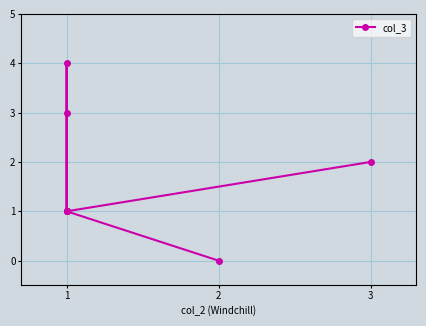

Does the chart have visible grid lines?

Yes